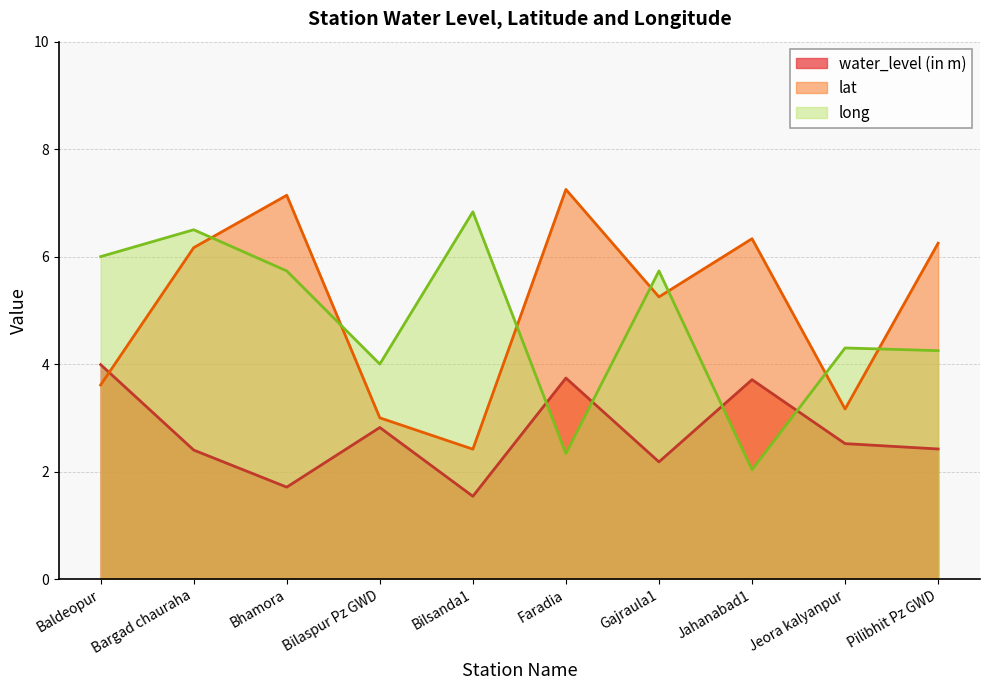

Rank the categories by long value from highest to lowest.

Bilsanda1, Bargad chauraha, Baldeopur, Bhamora, Gajraula1, Jeora kalyanpur, Pilibhit Pz GWD, Bilaspur Pz GWD, Faradia, Jahanabad1